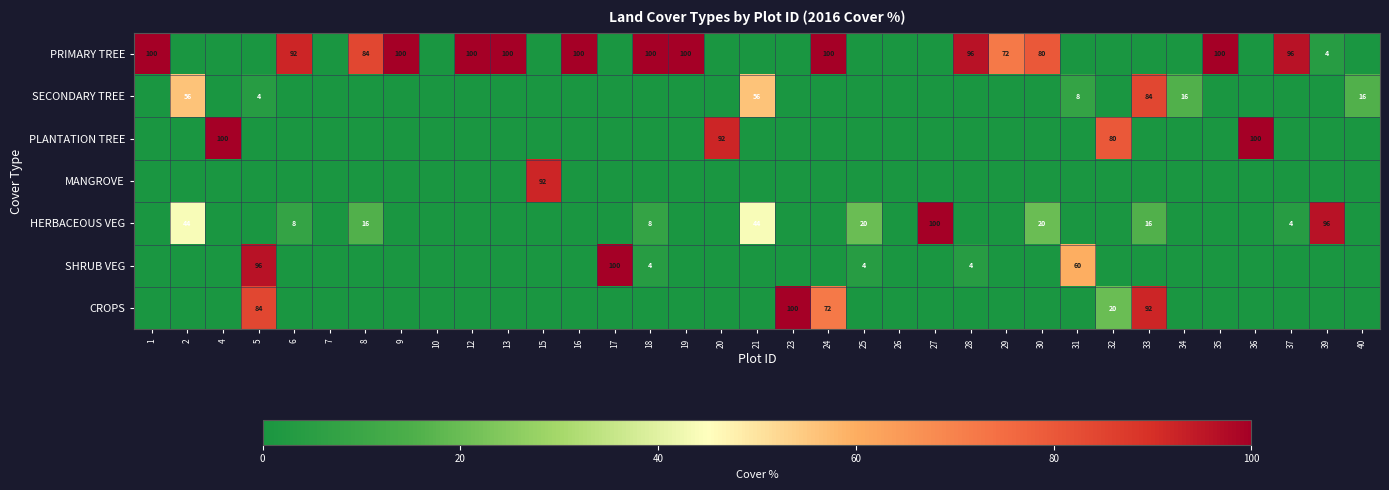

Which category has the lowest value across all series?

2